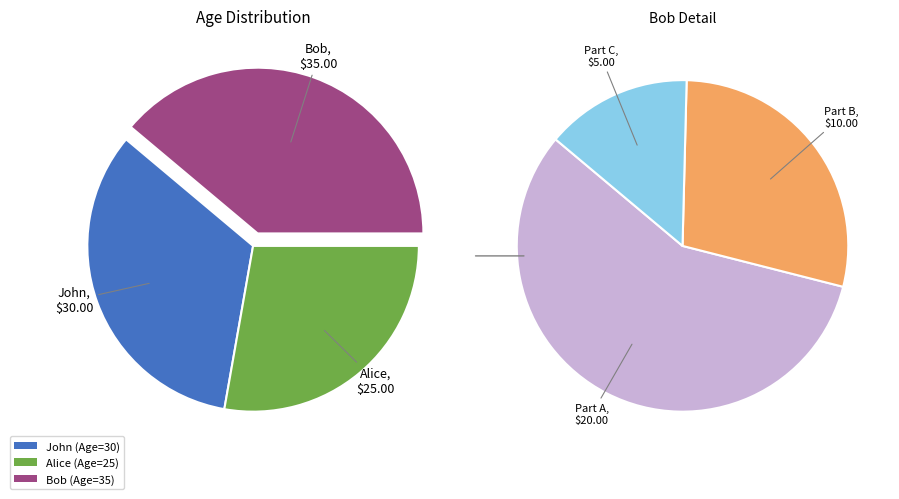

How many segments does this pie chart have?

3